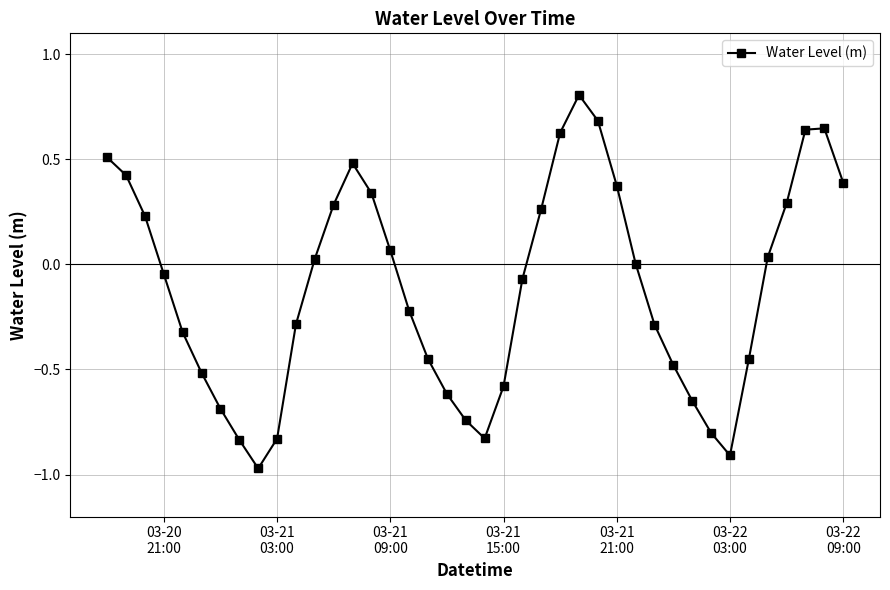

How many distinct data groups are displayed?

1